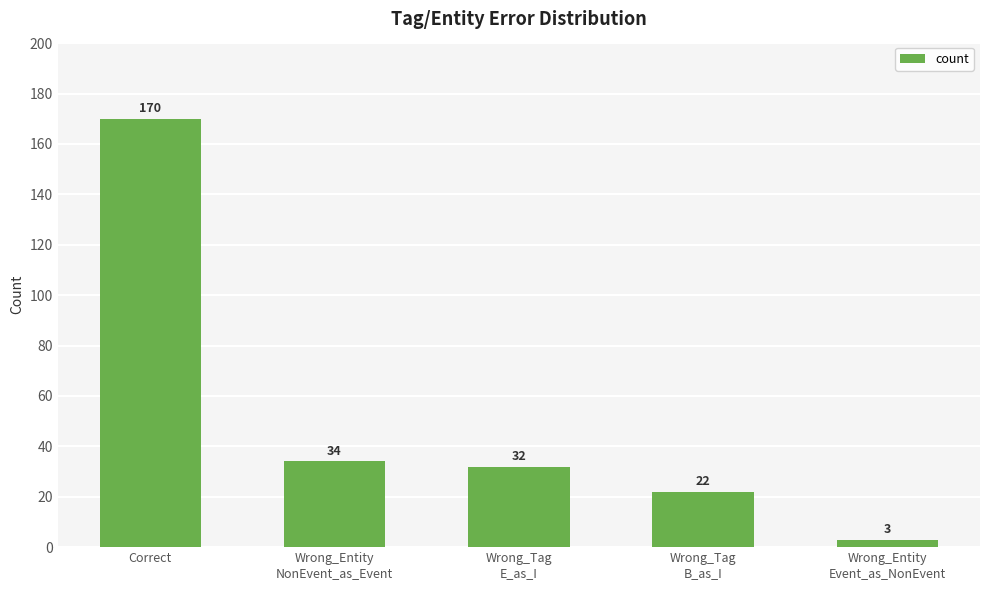

Does the chart contain any negative values?

No